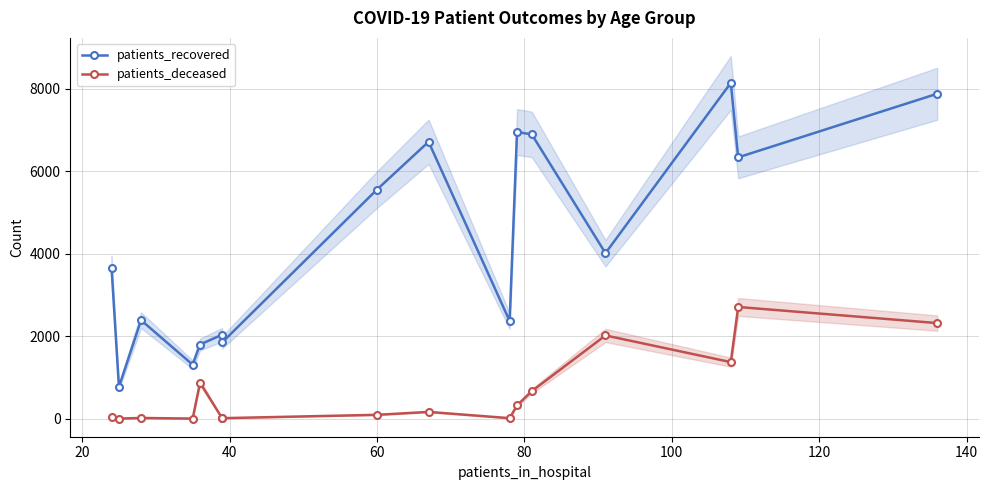

How many data points in patients_recovered are above 4017?

7